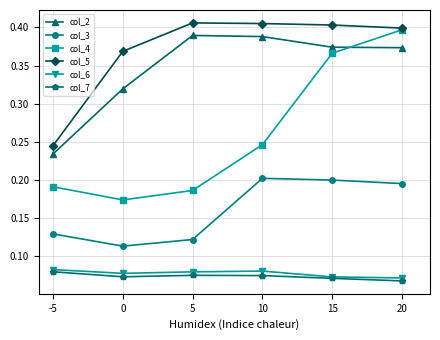

What are all the series names shown in the legend?

col_2, col_3, col_4, col_5, col_6, col_7